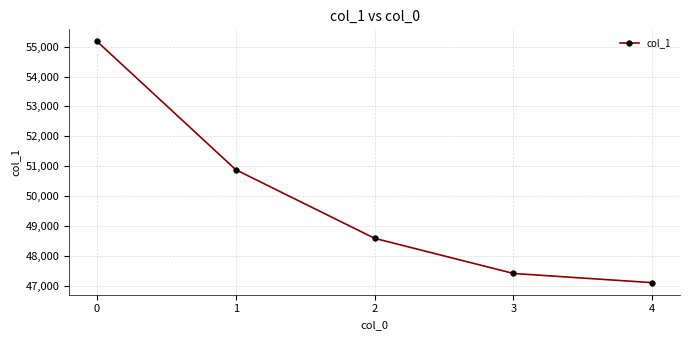

The chart shows a value of 68041 at 3. True or false?

False